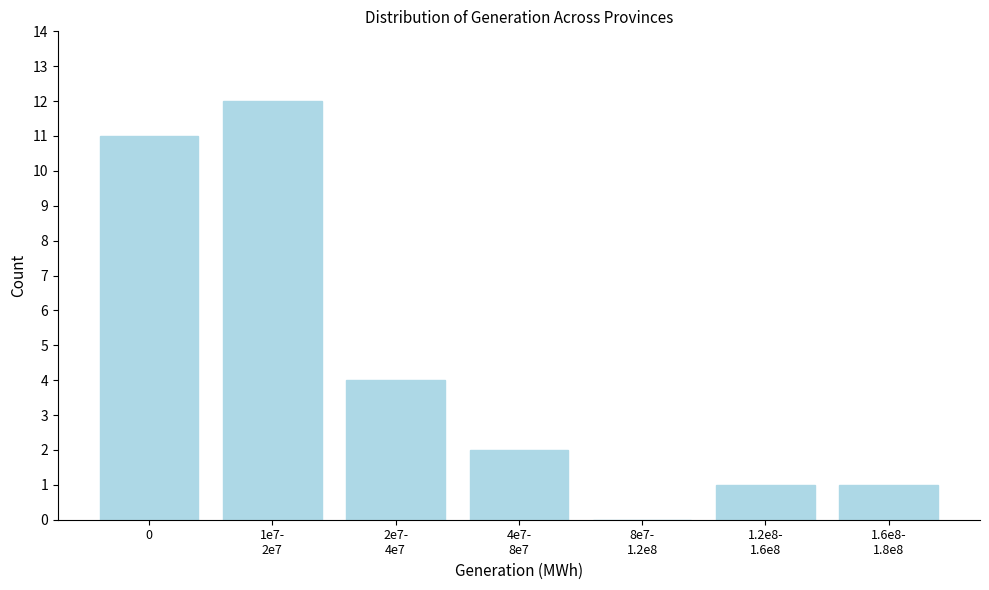

True or false: the data shows 11 at 0.

True